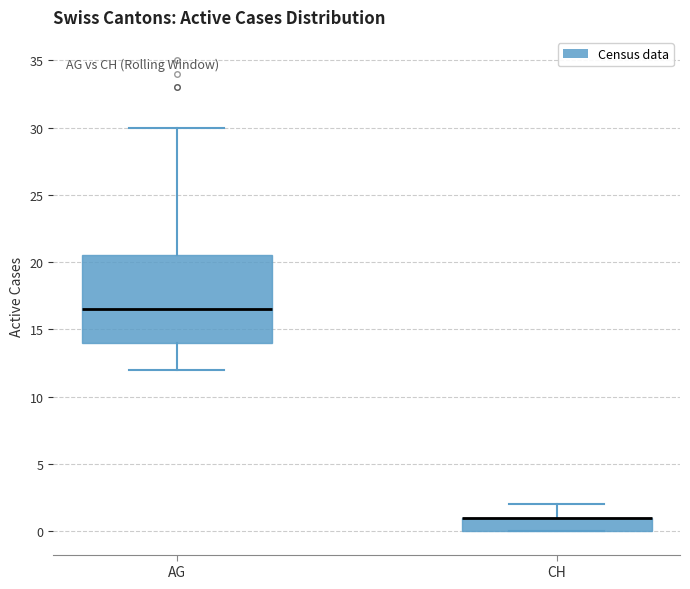

Where is the lower edge of the box for CH on the y-axis? The values are not printed on the chart, so give them approximately, as read against the axis.

0.0